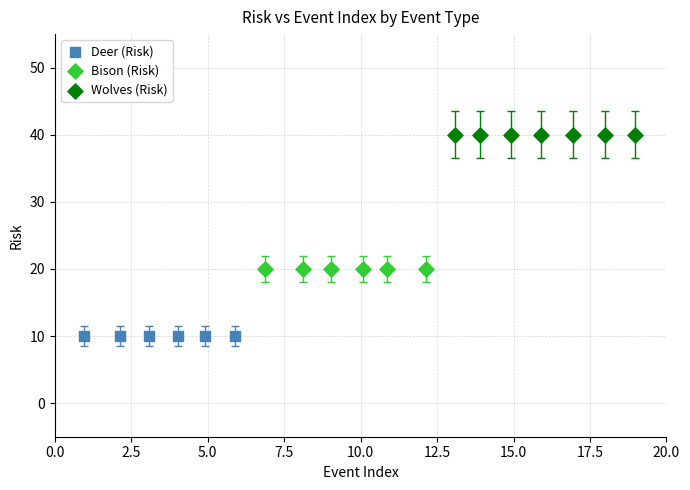

Which series reaches the maximum Y coordinate?

Wolves (Risk)